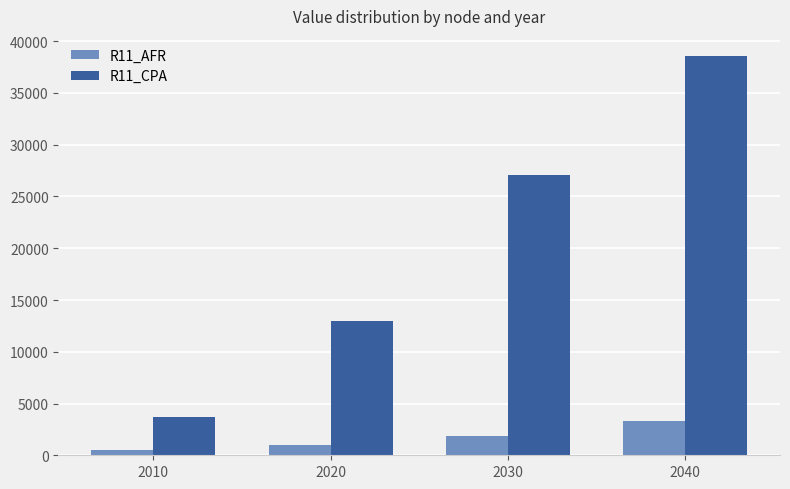

Which series has the largest range (max minus min)?

R11_CPA